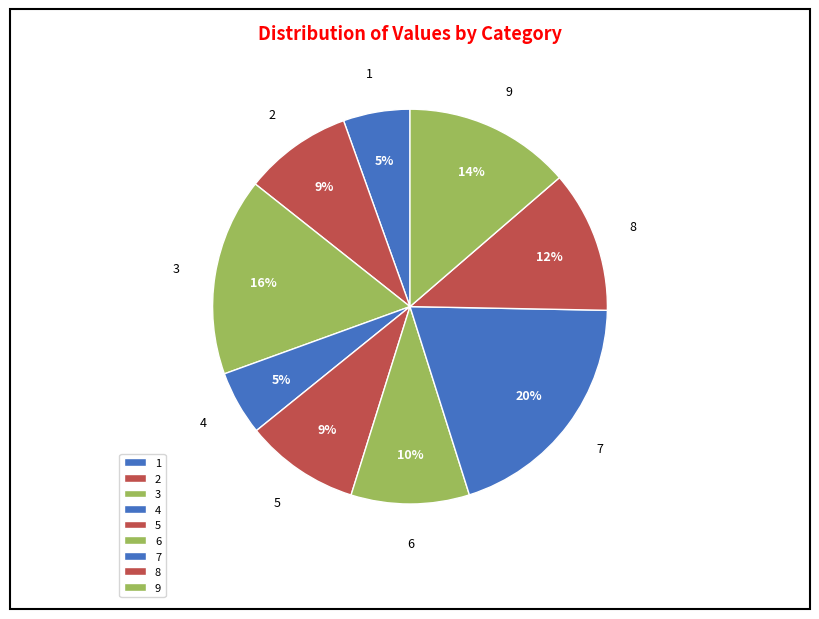

Is the sum of 7 and 6 greater than half?

No